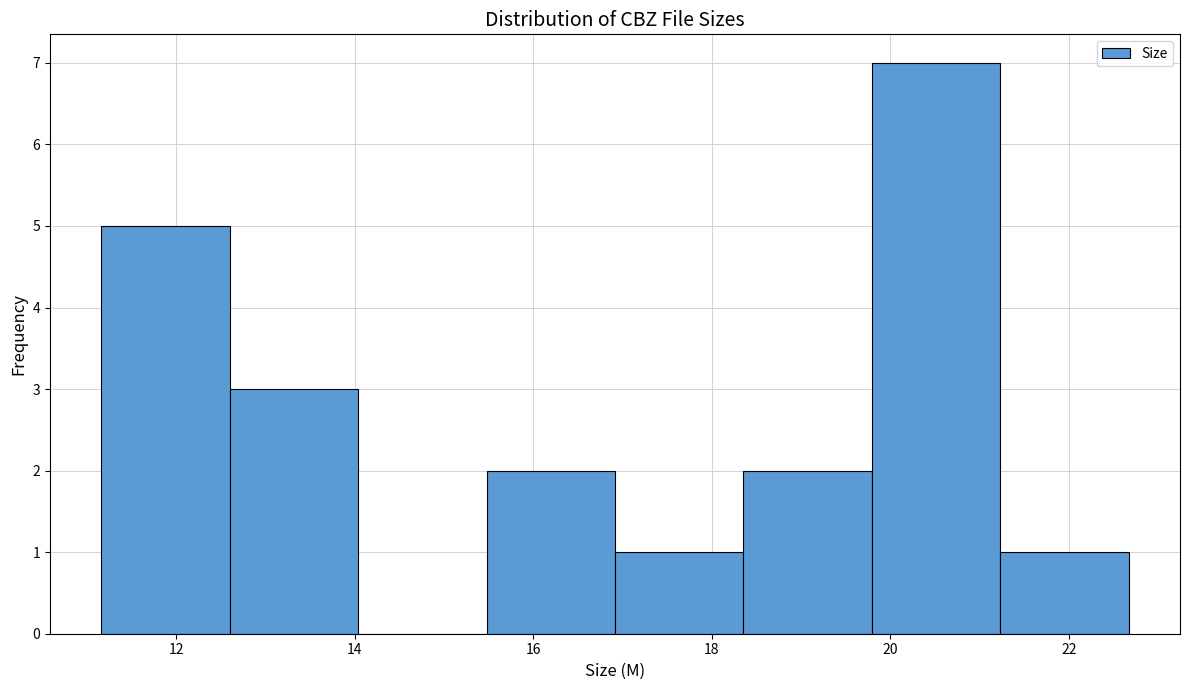

Reading left to right, transcribe this chart: for each bar, give the range it covers on the x-axis and its height. Neither the bar edges nor the heights are printed on the chart, so give them approximately, as read against the axes.

11.2 to 12.6: 5
12.6 to 14.0: 3
14.0 to 15.4: 0
15.4 to 17.0: 2
17.0 to 18.4: 1
18.4 to 19.8: 2
19.8 to 21.2: 7
21.2 to 22.6: 1